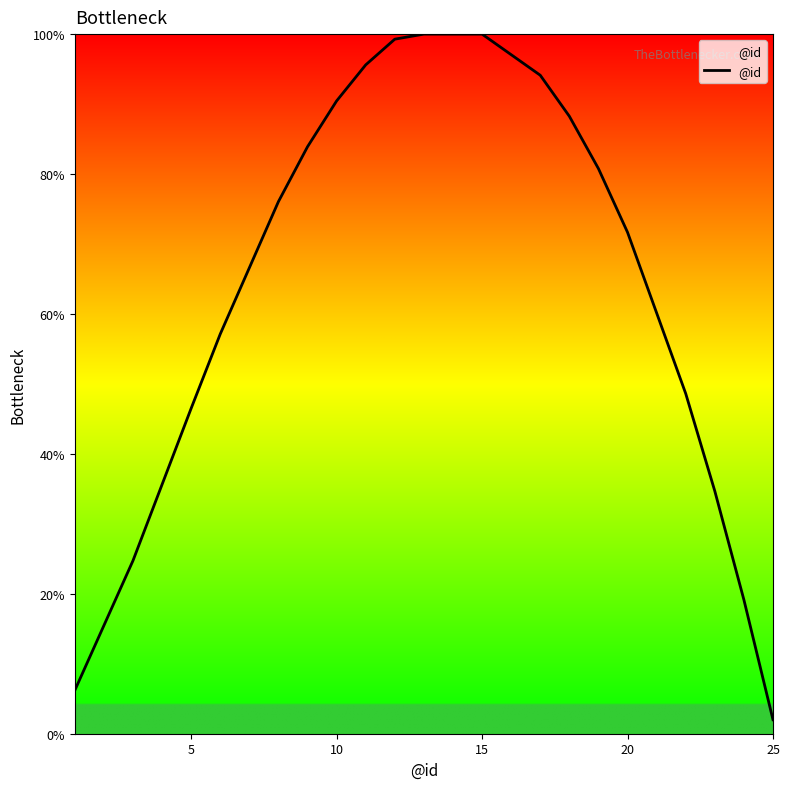

How many lines are shown in the chart?

1